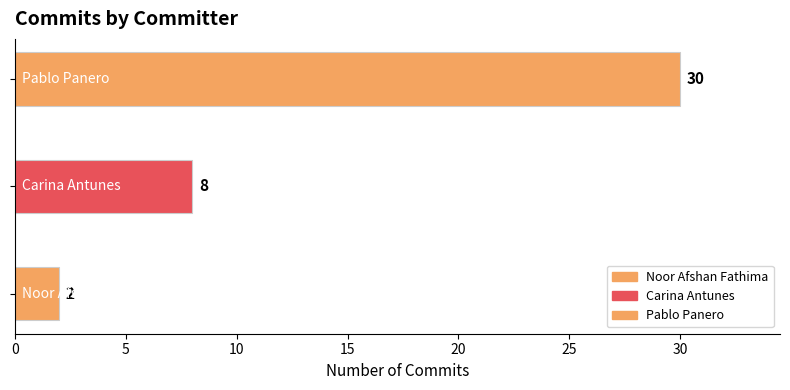

How many categories are shown in the chart?

3